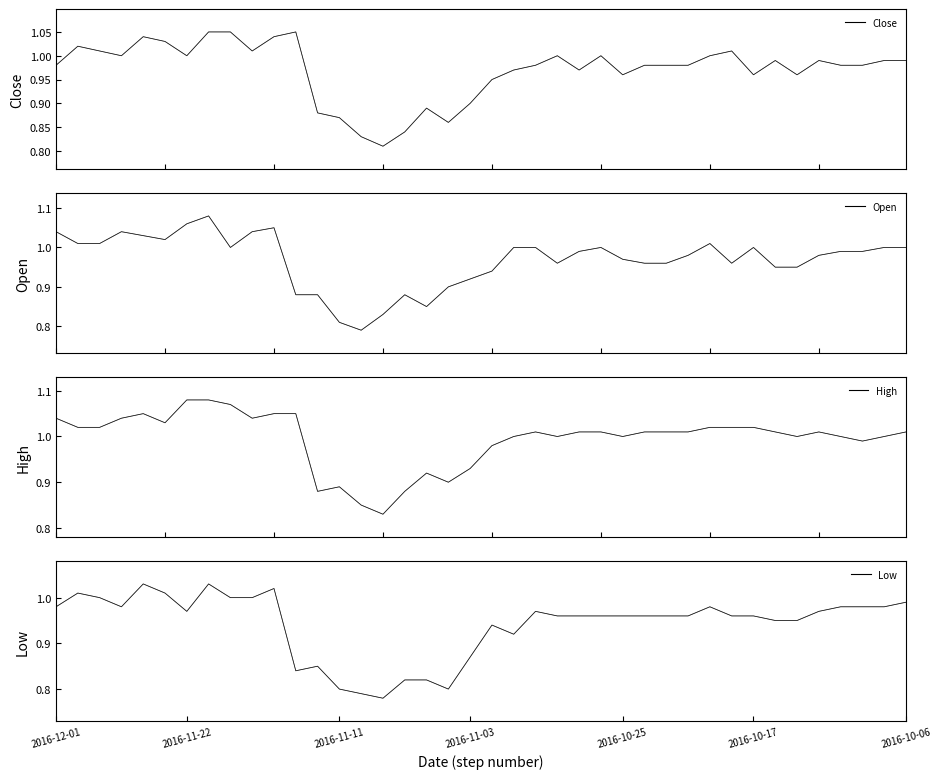

What is the label of the 28th point from the right?

12